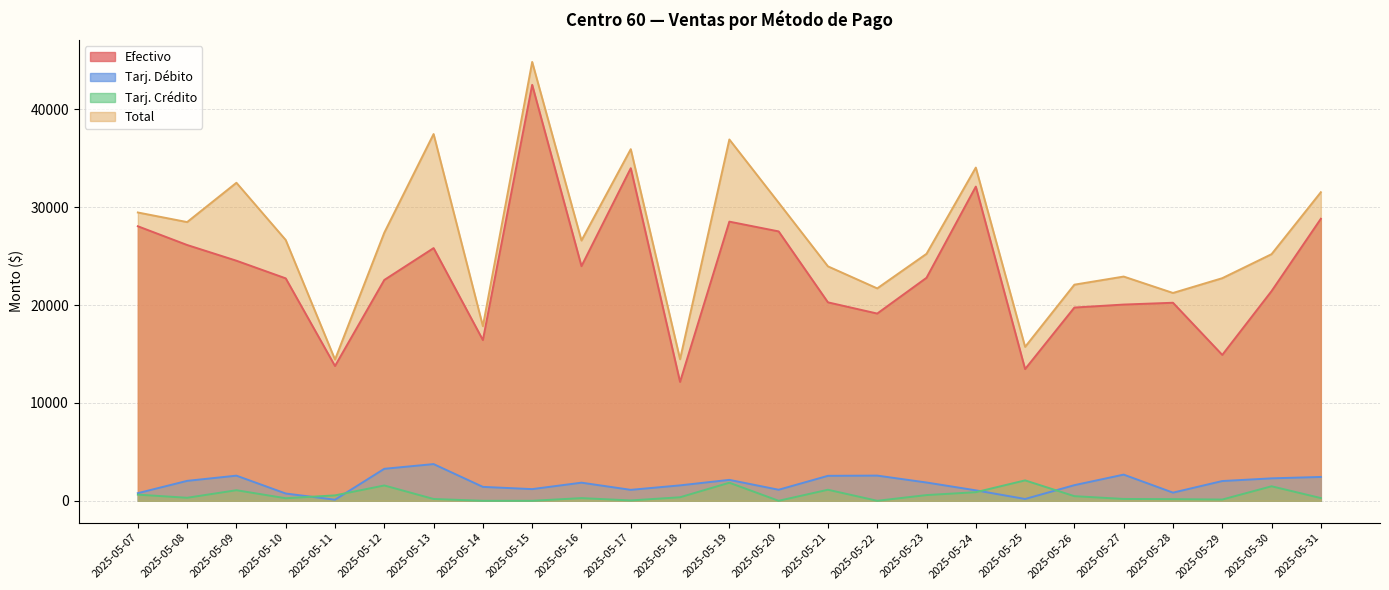

How many values in the Tarj. Débito series exceed 1851?

13